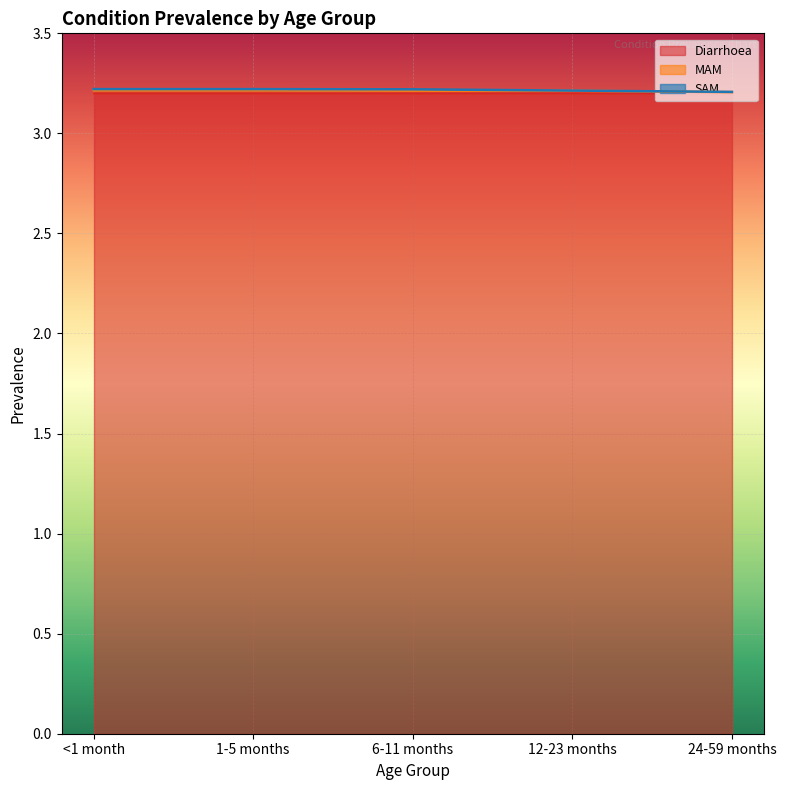

Is it true that MAM equals 0.0 at <1 month?

False